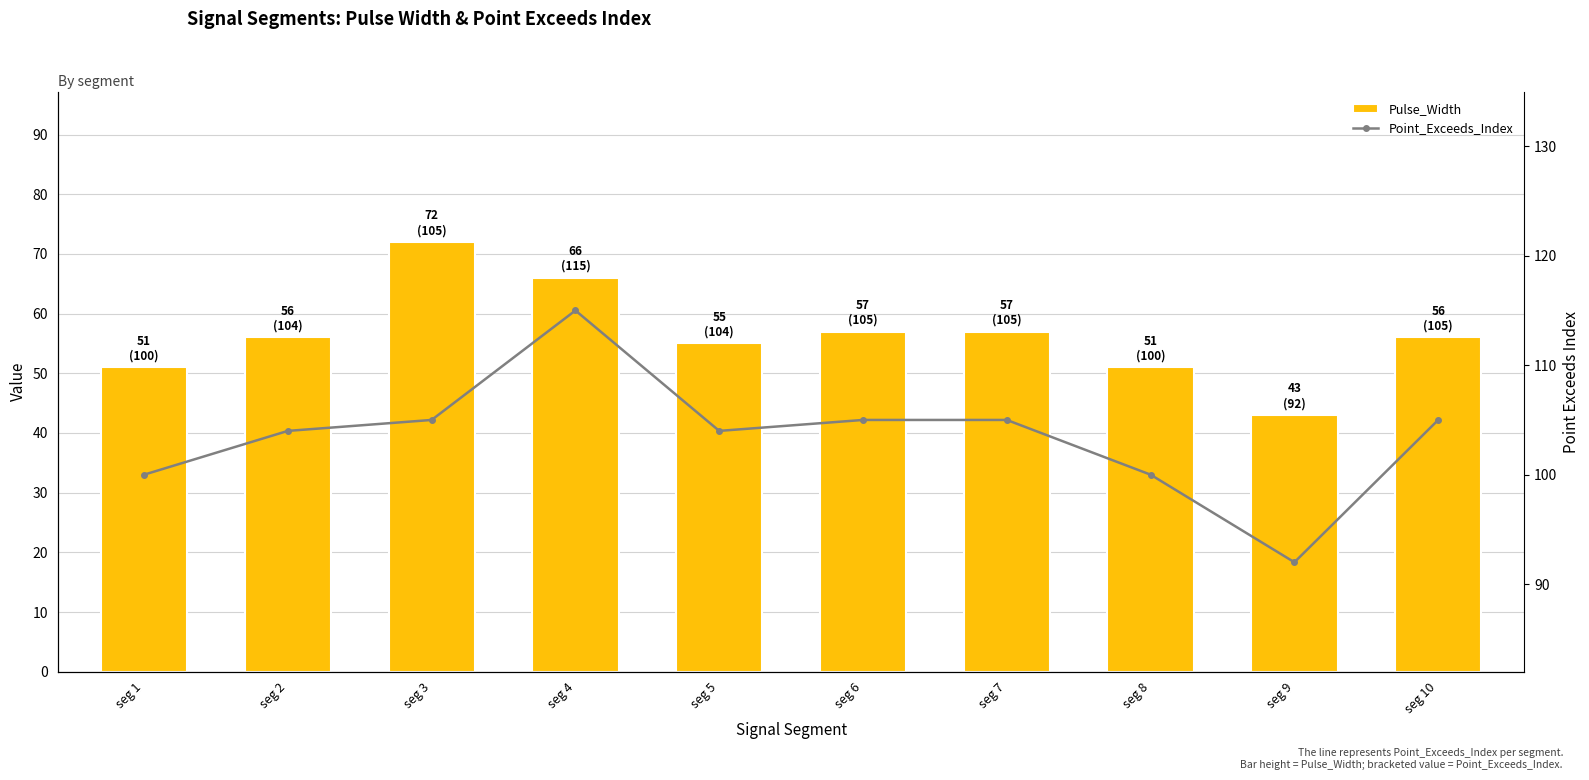

At which category is the sum across all series the highest?

seg 4